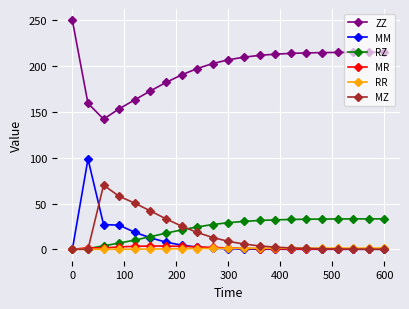

What is the value of the RZ point at the 7th from the left?

17.6